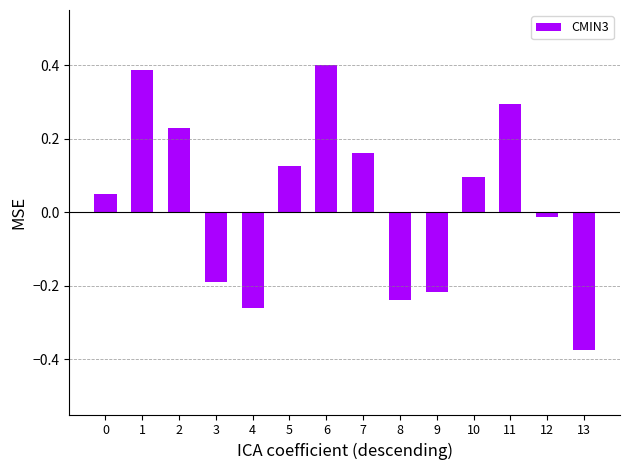

Which label corresponds to the largest value in the chart?

6